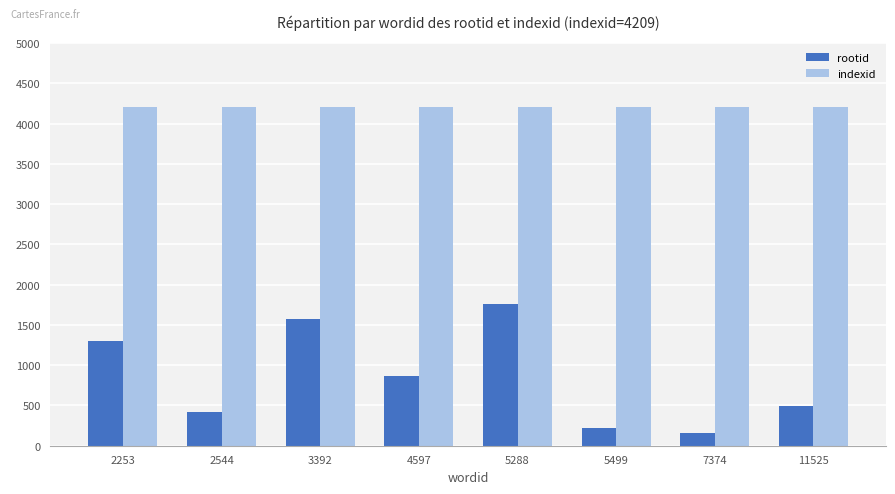

What is the difference between the highest and lowest values at 2253?

2910